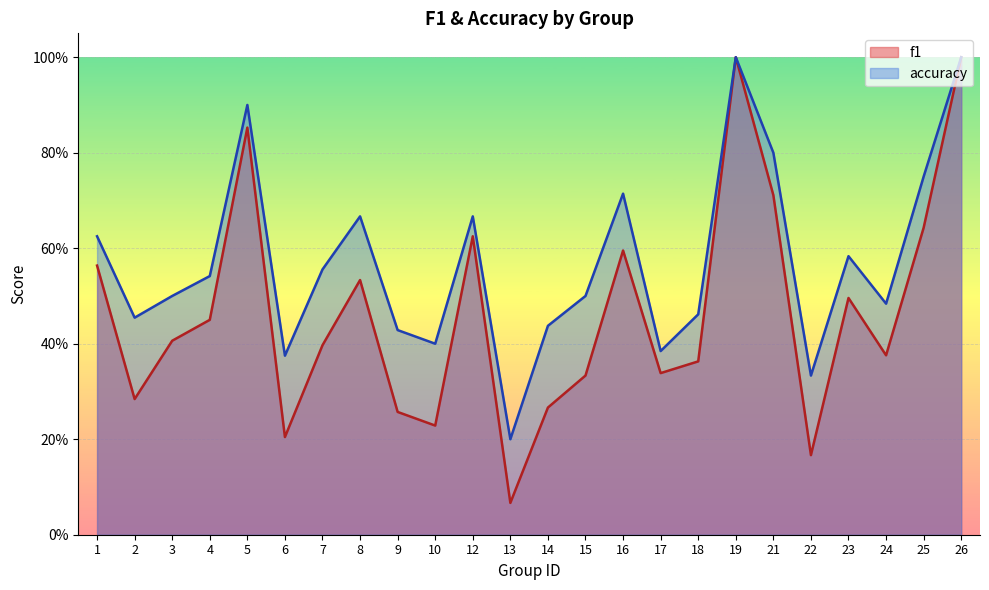

Reading left to right, extract all data points from this chart.

f1: 1=0.6	2=0.3	3=0.4	4=0.5	5=0.9	6=0.2	7=0.4	8=0.5	9=0.3	10=0.2	12=0.6	13=0.1	14=0.3	15=0.3	16=0.6	17=0.3	18=0.4	19=1.0	21=0.7	22=0.2	23=0.5	24=0.4	25=0.6	26=1.0
accuracy: 1=0.6	2=0.5	3=0.5	4=0.5	5=0.9	6=0.4	7=0.6	8=0.7	9=0.4	10=0.4	12=0.7	13=0.2	14=0.4	15=0.5	16=0.7	17=0.4	18=0.5	19=1.0	21=0.8	22=0.3	23=0.6	24=0.5	25=0.8	26=1.0